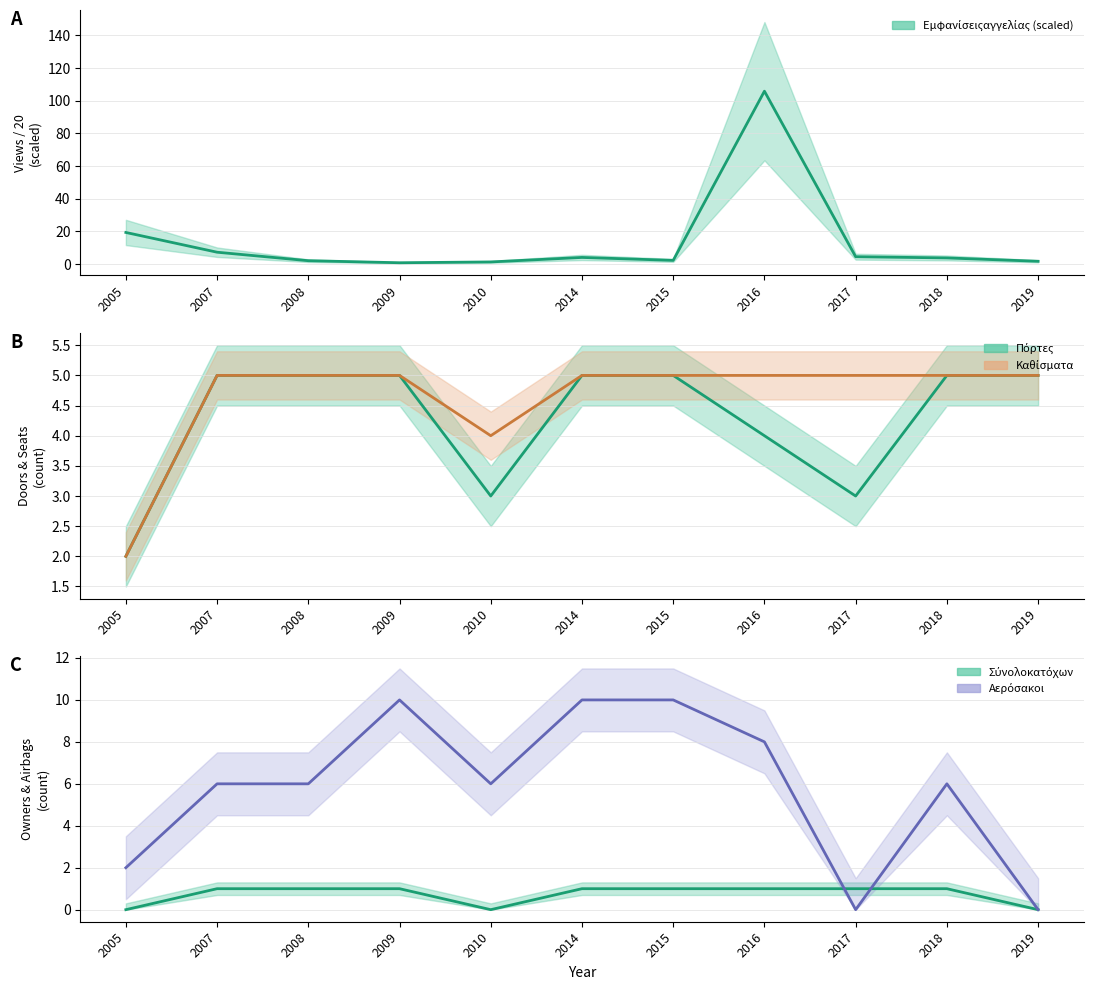

True or false: Εμφανίσειςαγγελίας has more than 2 points higher than both neighbors.

False